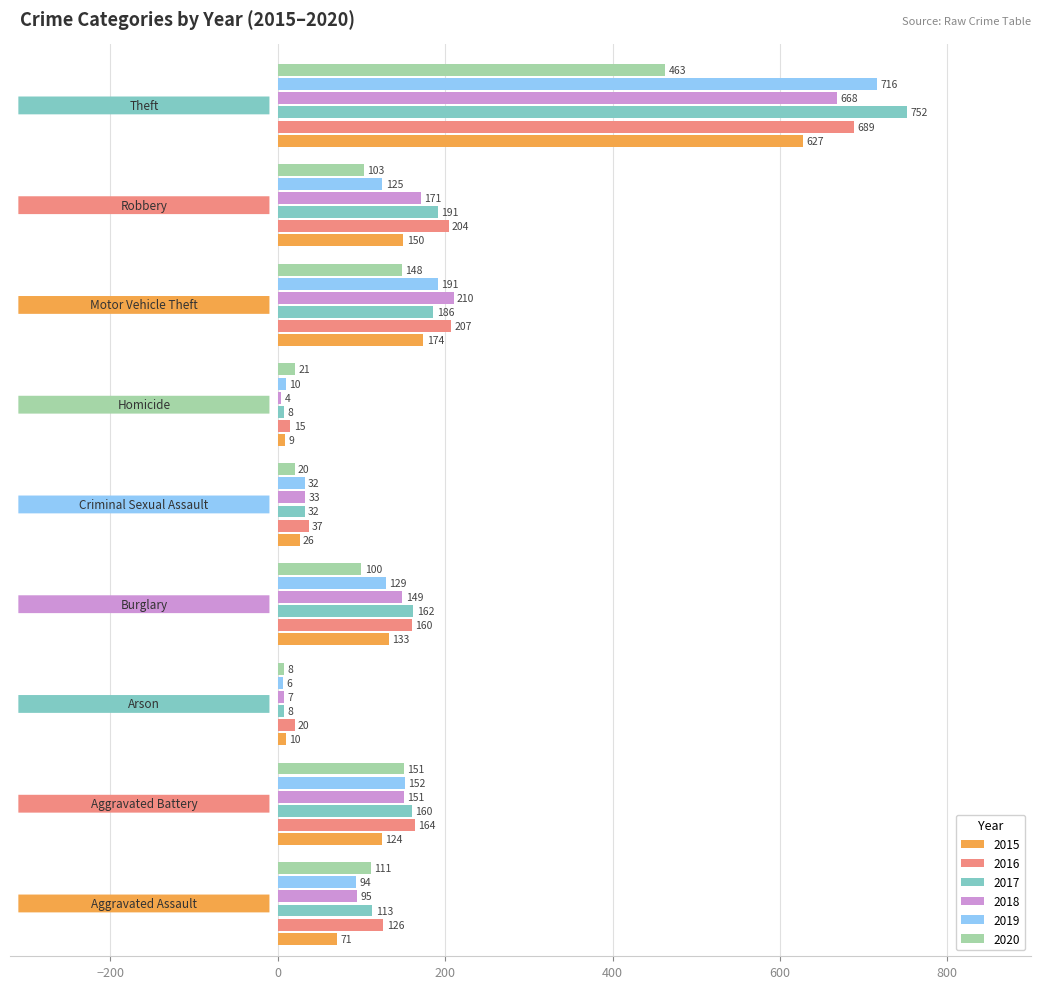

Which series has the largest total across all categories?

2016